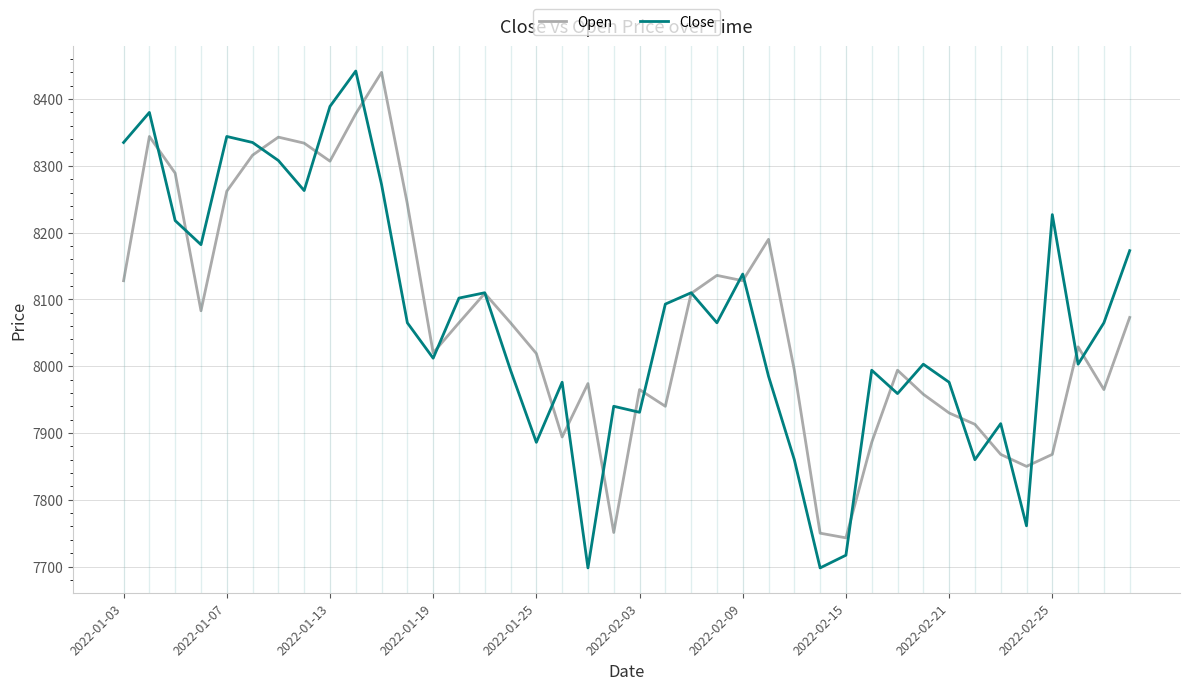

What is the highest value of the Open series?

8440